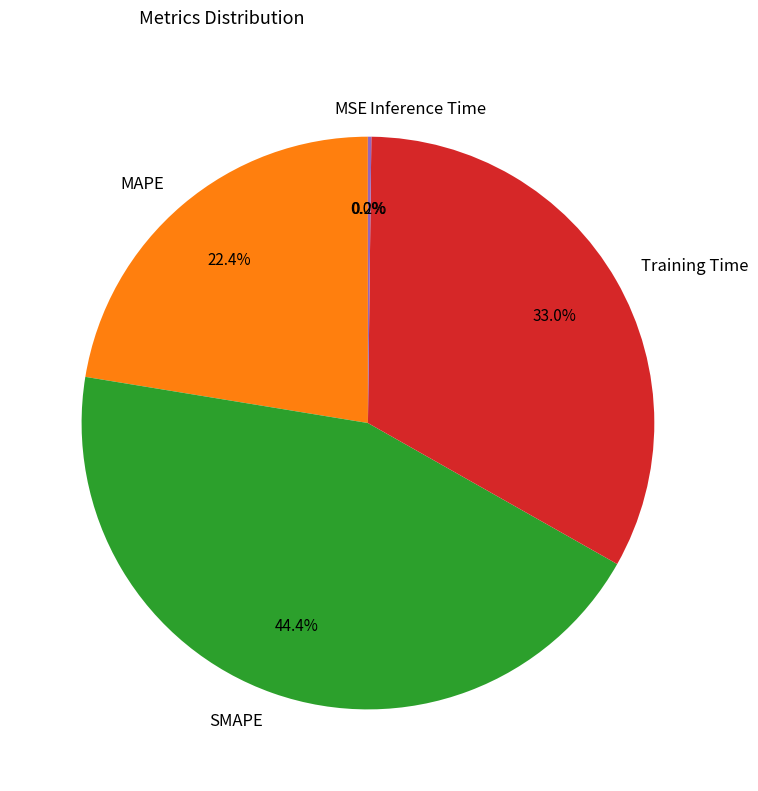

What is the largest slice in the pie chart?

SMAPE